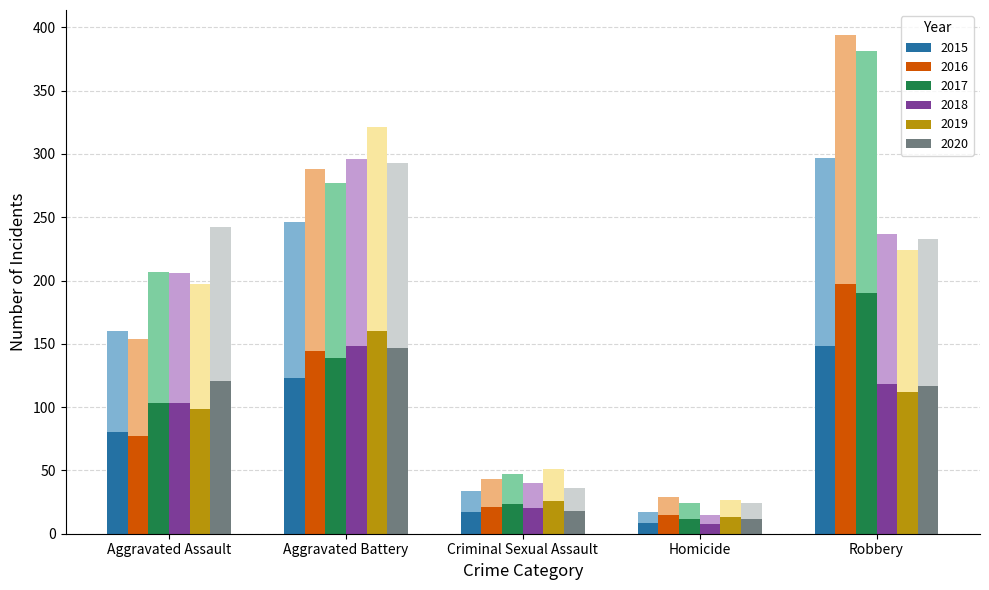

How many series are shown in this chart?

6